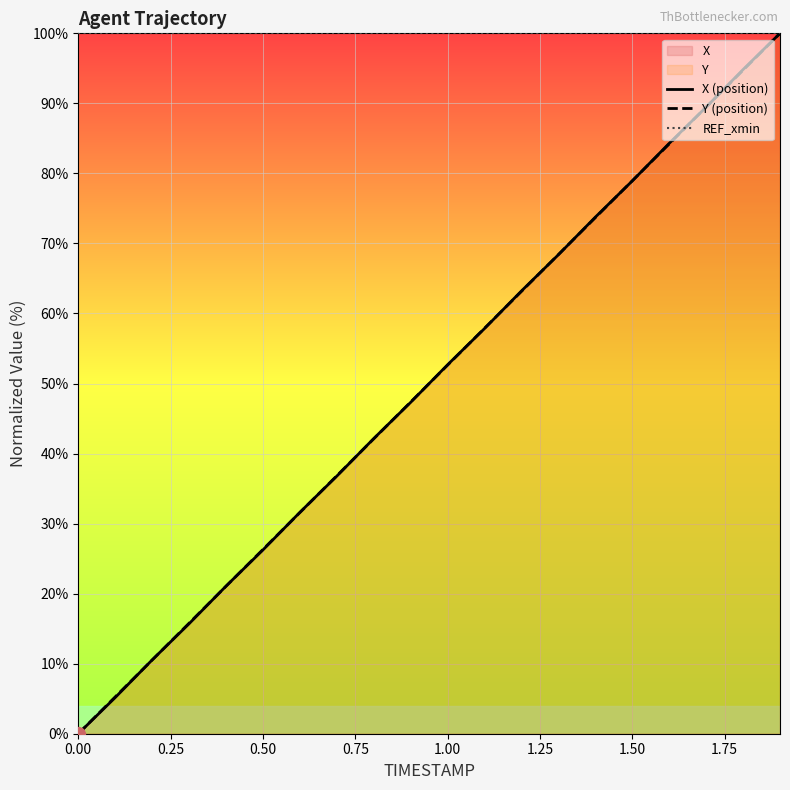

What is the sum of all REF_xmin values?

2000.0